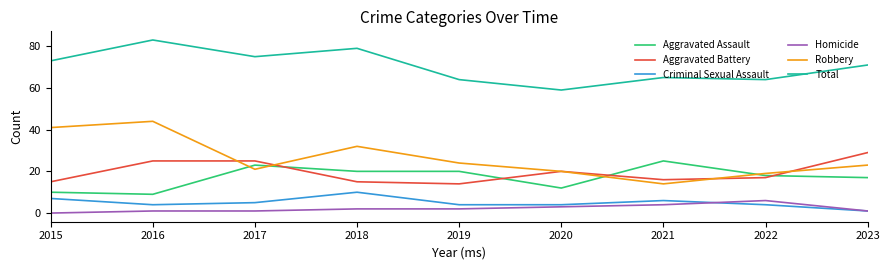

Which series has the widest spread of values?

Robbery